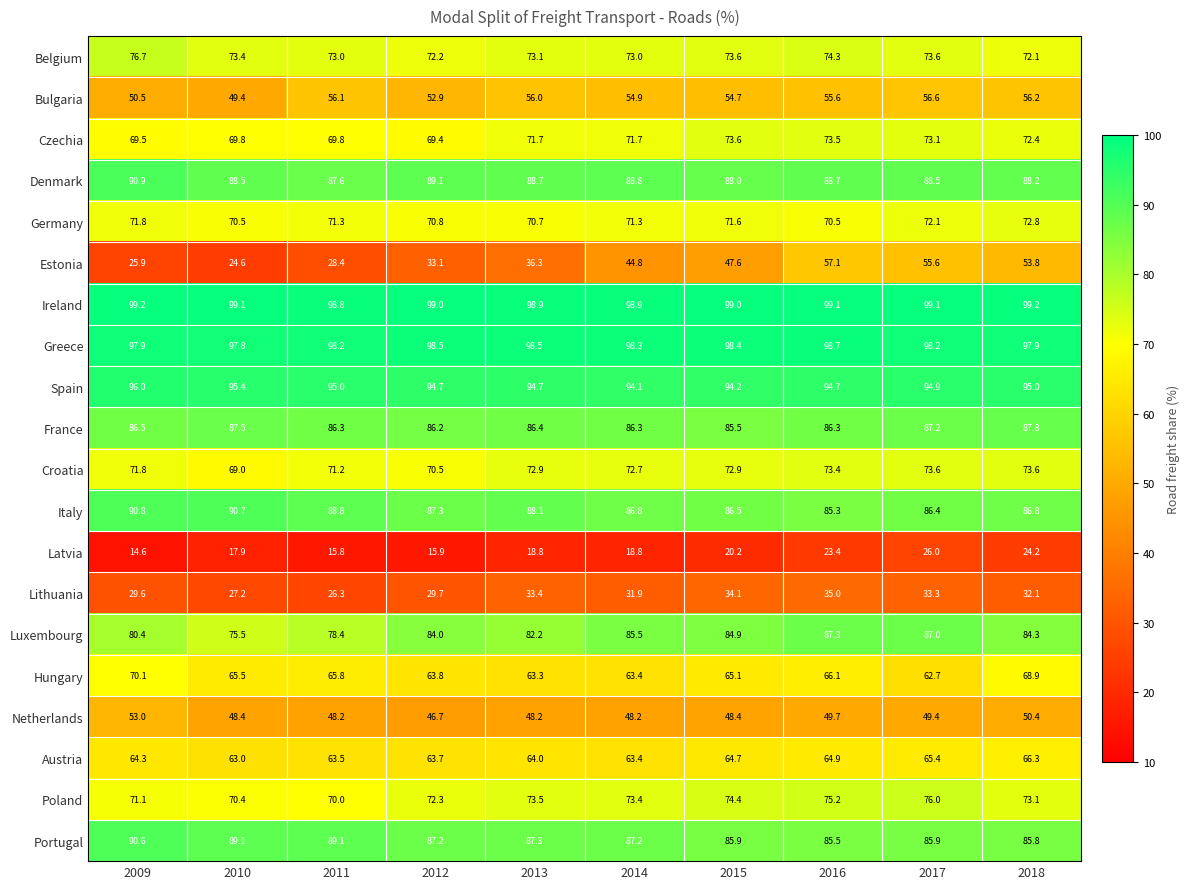

Rank the series at 2016 from highest to lowest value.

Ireland, Greece, Spain, Denmark, Luxembourg, France, Portugal, Italy, Poland, Belgium, Czechia, Croatia, Germany, Hungary, Austria, Estonia, Bulgaria, Netherlands, Lithuania, Latvia